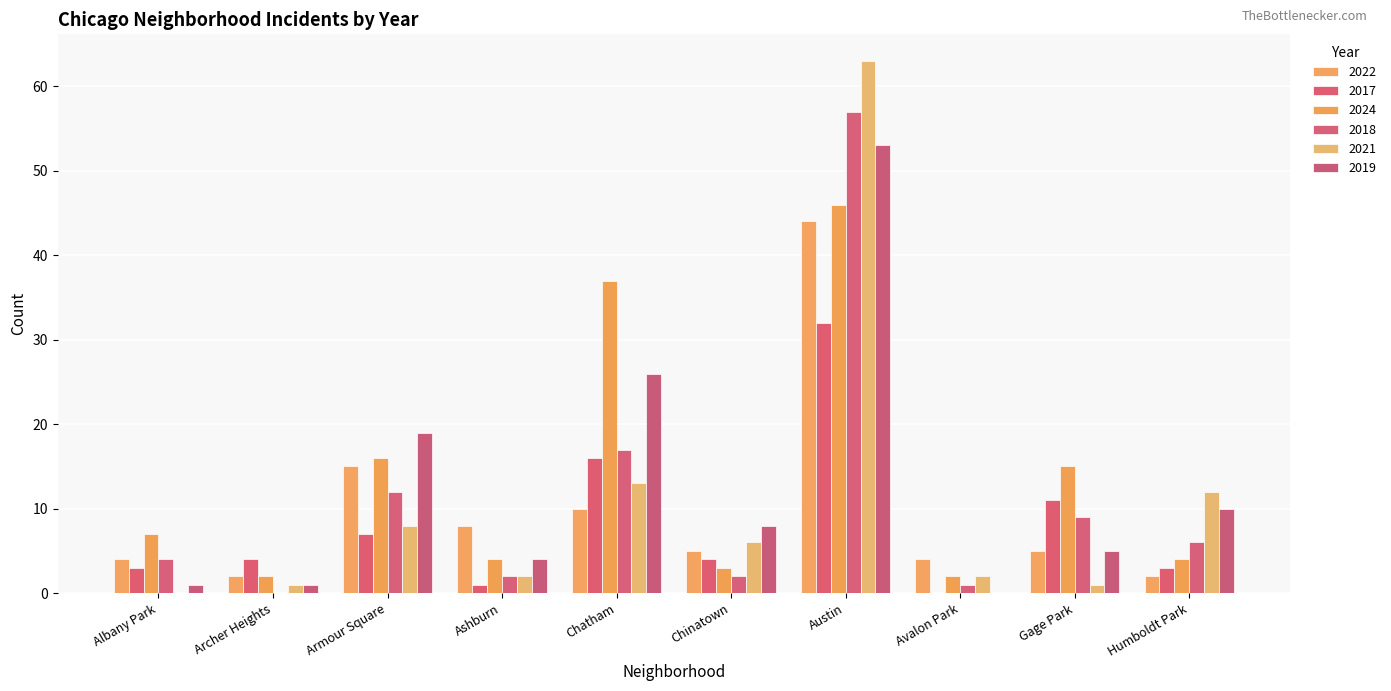

What is the approximate value of 2019 at Humboldt Park?

10